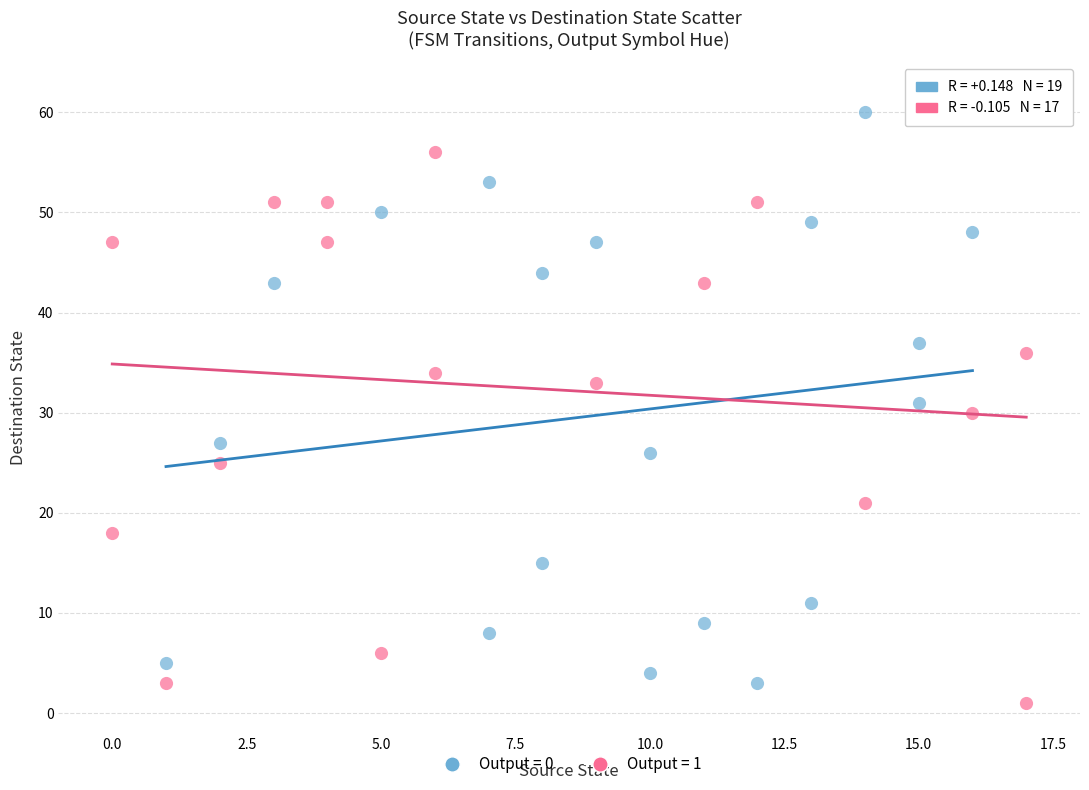

Which series contains the highest Y value?

Output = 0